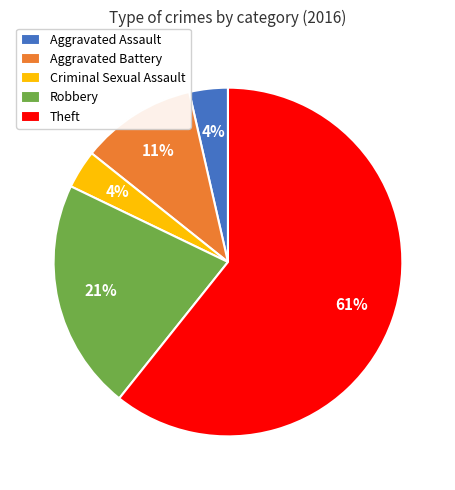

Which slice is the largest?

Theft